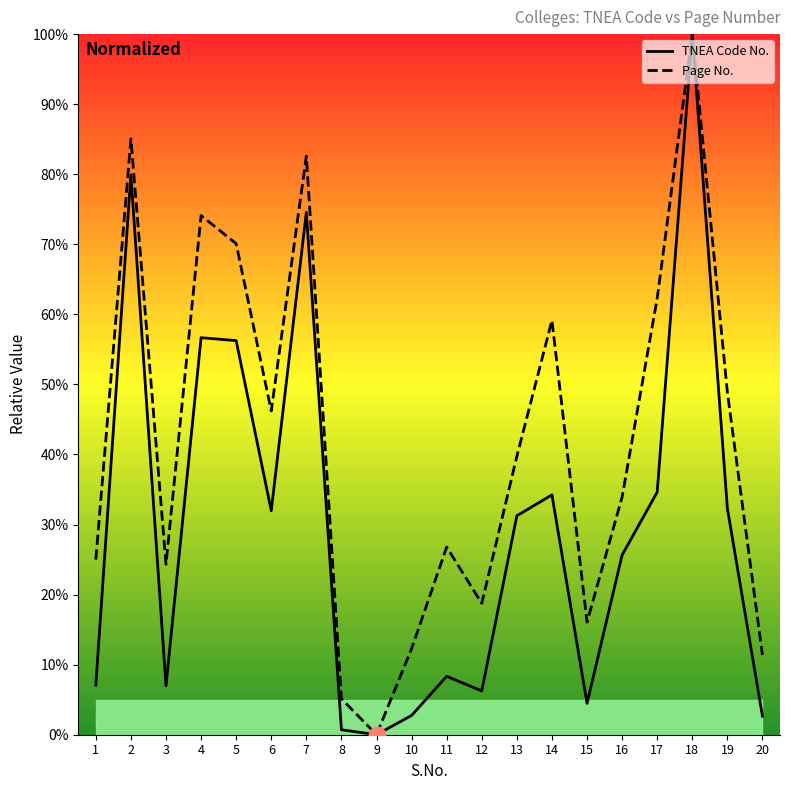

Reading left to right, extract all data points from this chart.

TNEA Code No.: 1=7.1	2=79.9	3=7.0	4=56.7	5=56.2	6=32.0	7=74.6	8=0.7	9=0.0	10=2.8	11=8.3	12=6.2	13=31.2	14=34.2	15=4.5	16=25.6	17=34.6	18=100.0	19=32.3	20=2.6
Page No.: 1=25.0	2=85.0	3=24.3	4=74.1	5=70.1	6=46.2	7=82.6	8=5.1	9=0.0	10=12.3	11=26.8	12=18.8	13=39.7	14=59.2	15=16.1	16=33.9	17=62.3	18=100.0	19=48.9	20=11.4